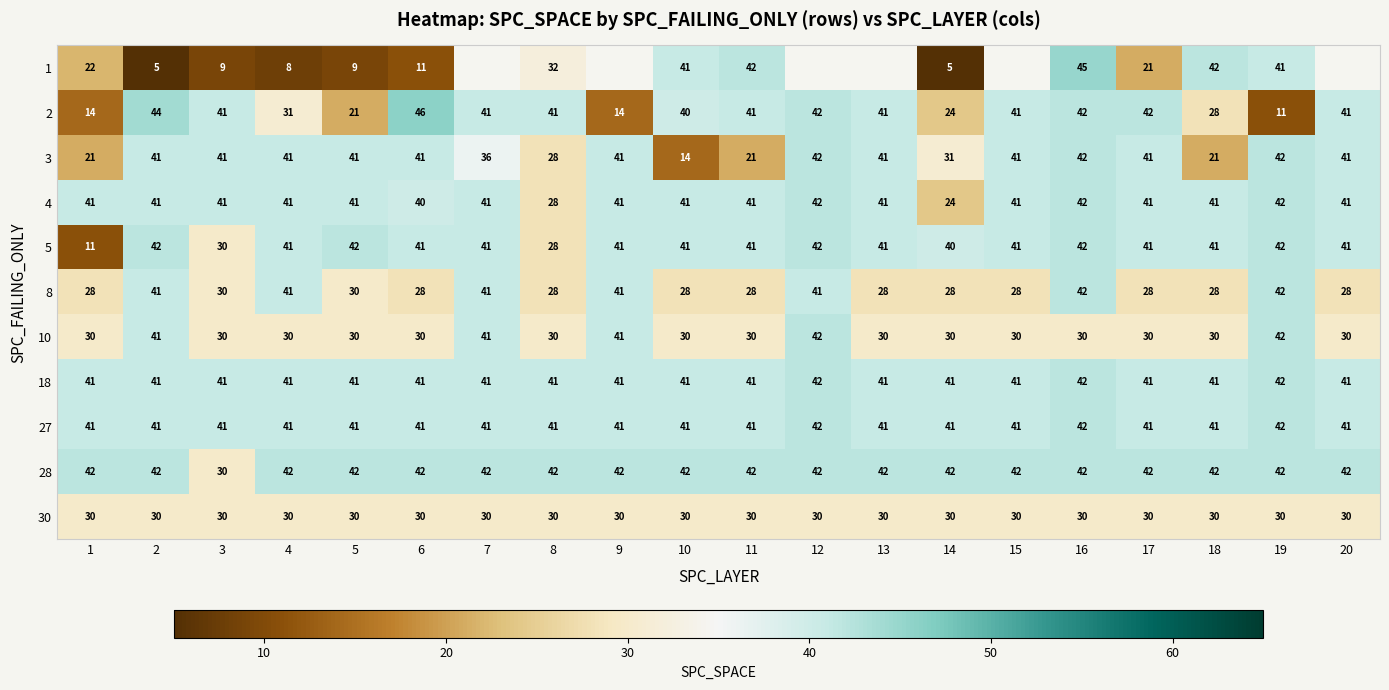

Read the 4 value at 11, to the nearest 5.

40